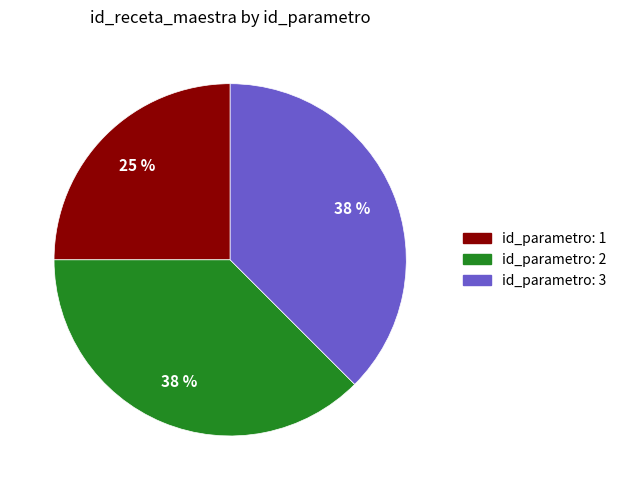

Is there a majority slice in this chart?

No